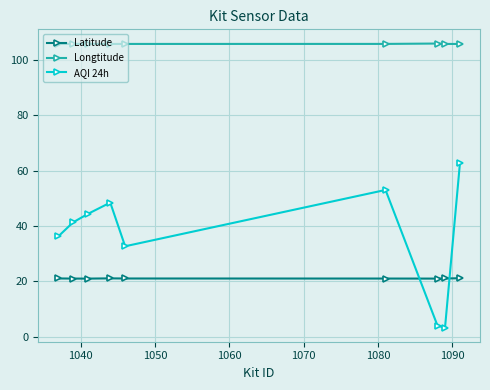

How many interior local valleys does the AQI 24h series have?

2